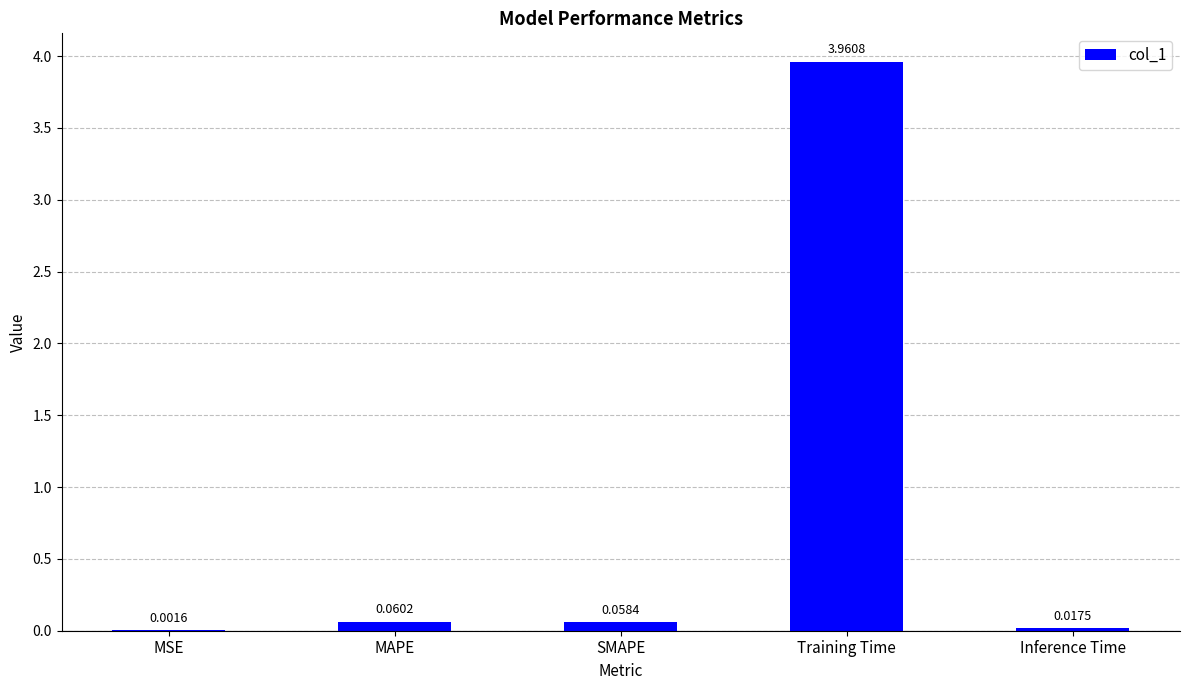

Are the bars horizontal?

No